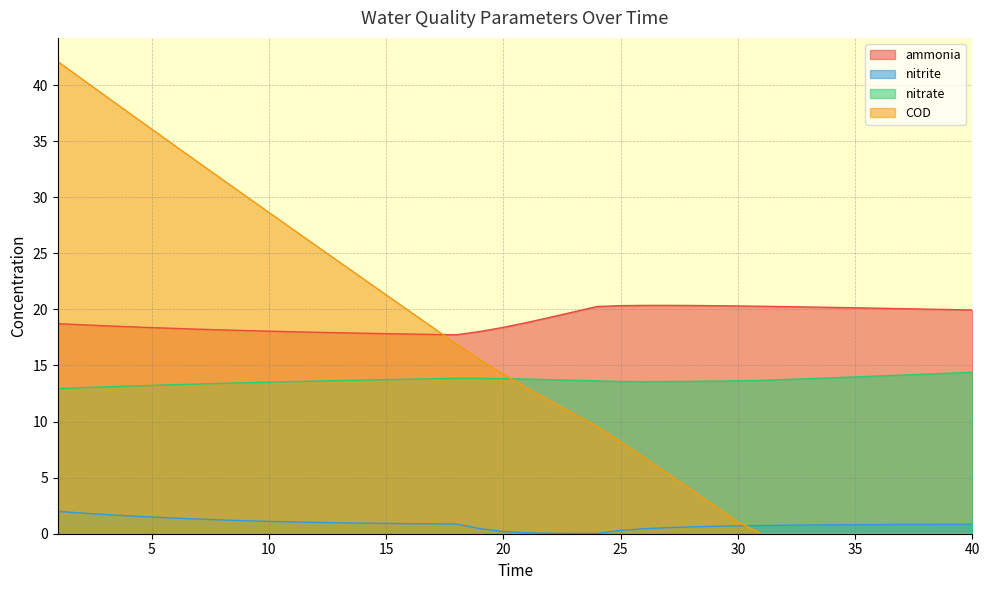

How many intersections are there between COD and ammonia?

1